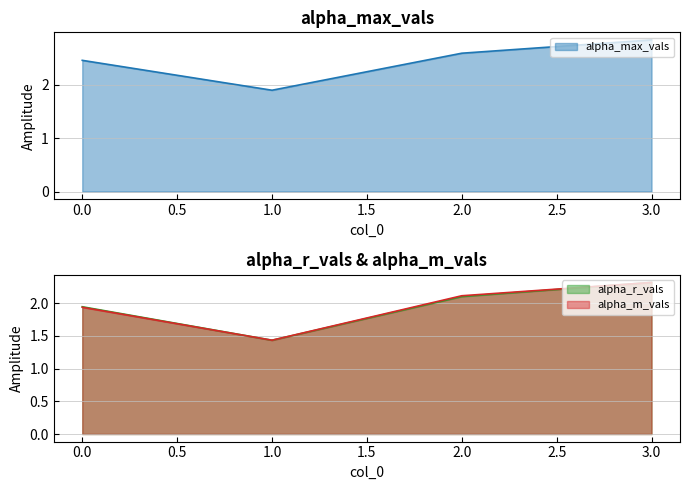

Reading left to right, transcribe all the data shown in this chart.

alpha_max_vals: 2.5	1.9	2.6	2.8
alpha_r_vals: 1.9	1.4	2.1	2.3
alpha_m_vals: 1.9	1.4	2.1	2.3